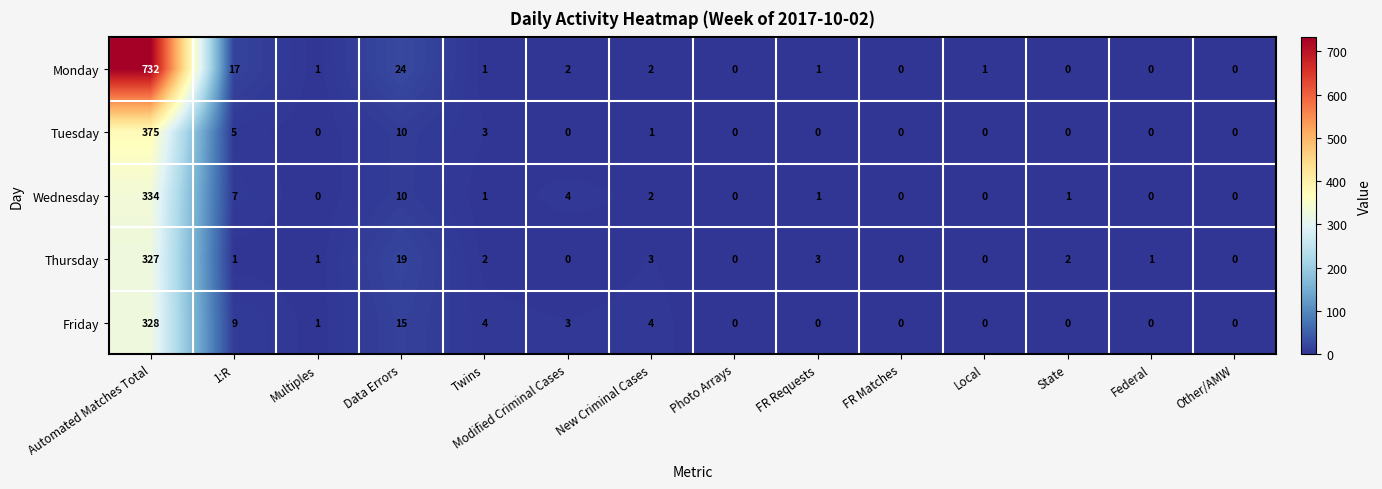

Which series changed the most between FR Requests and Other/AMW?

Thursday